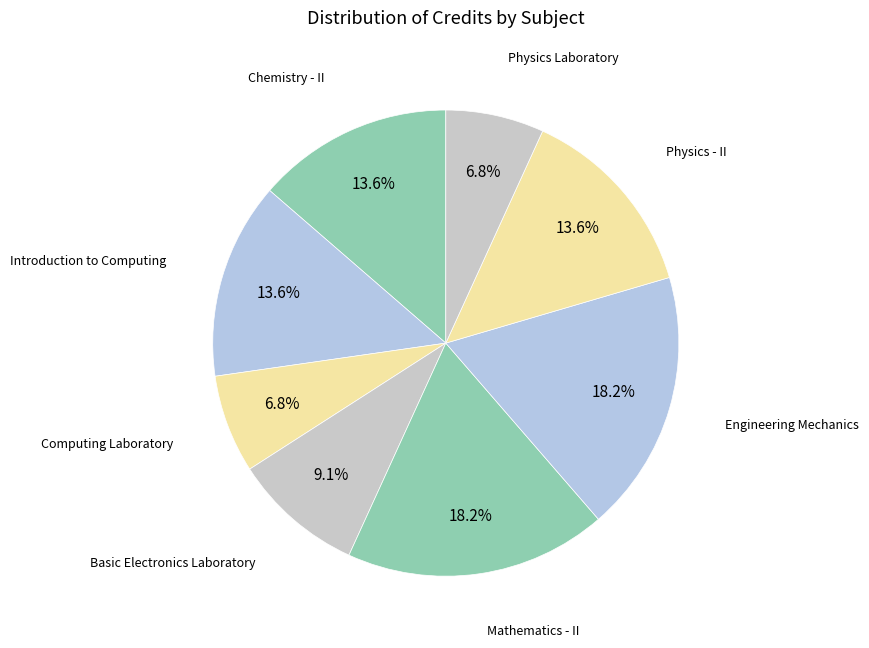

Count the number of slices in the pie.

8